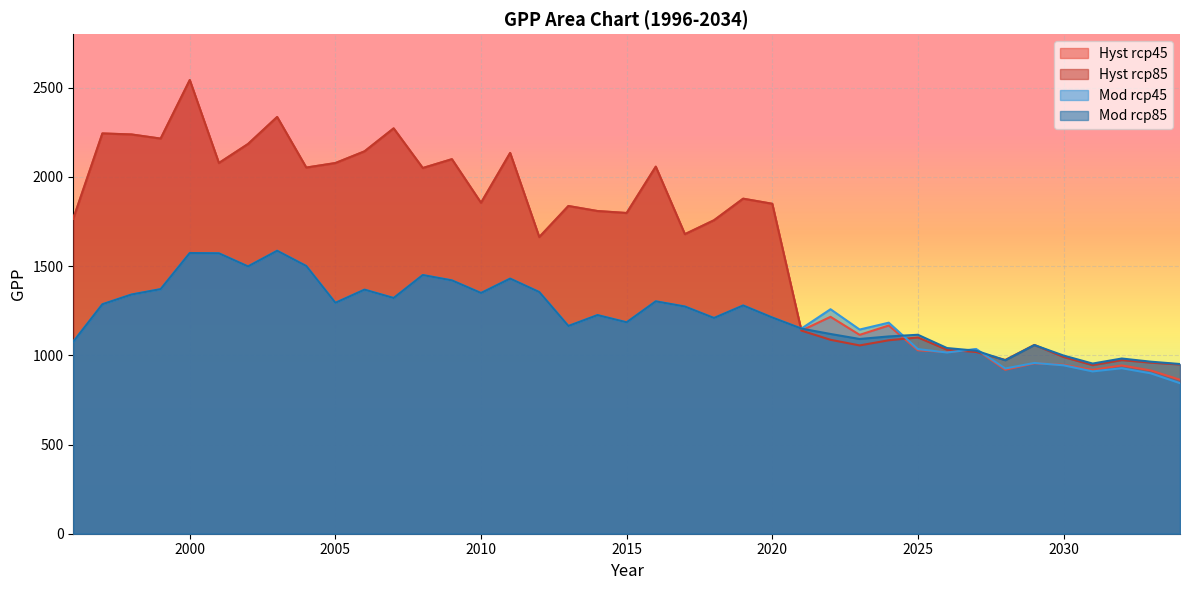

Which series ends up on top after the final intersection of Mod rcp85 and Hyst rcp45?

Mod rcp85